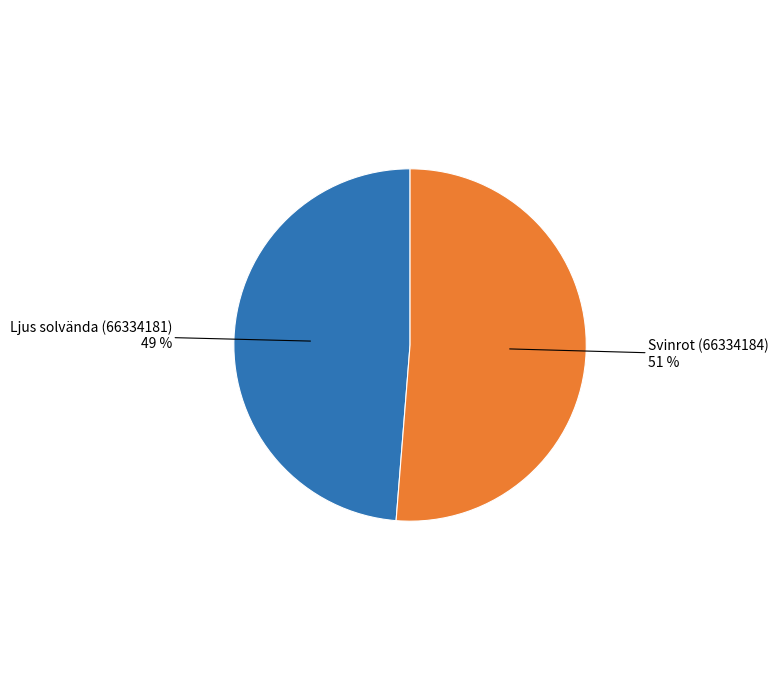

Which slice represents more than half of the pie?

Svinrot (66334184)